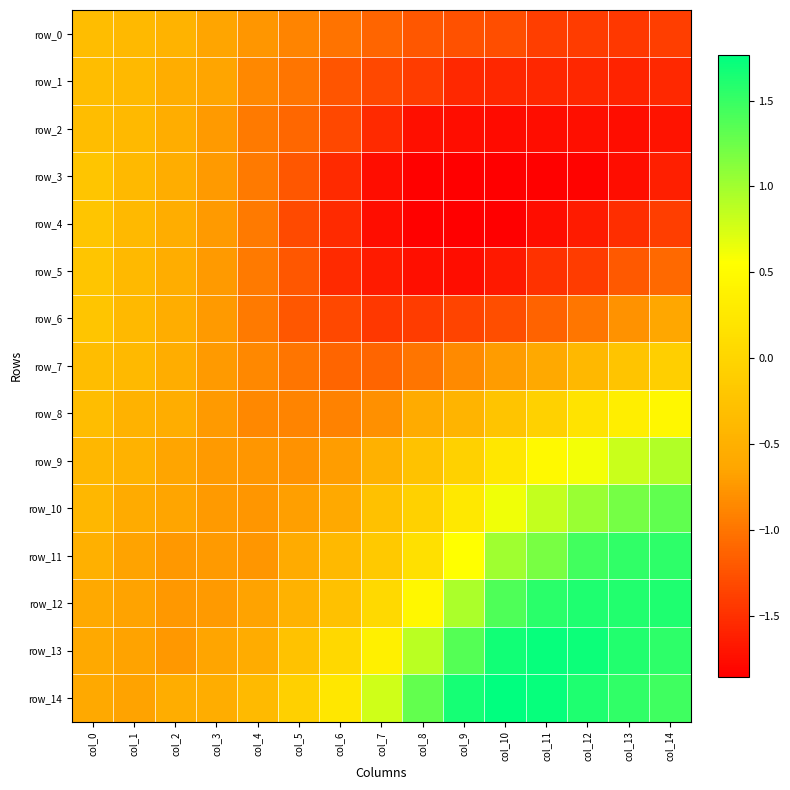

What is the difference between the maximum and second lowest values in the row_13 series?

2.4